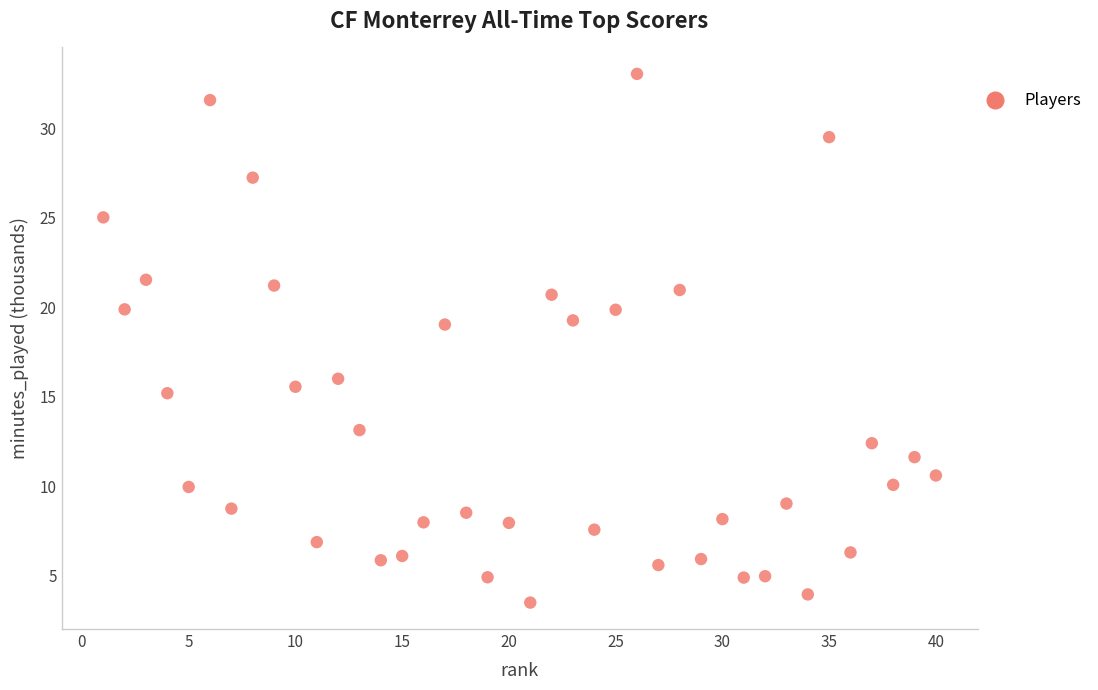

What is the range of Y values (max minus min)?

29.5